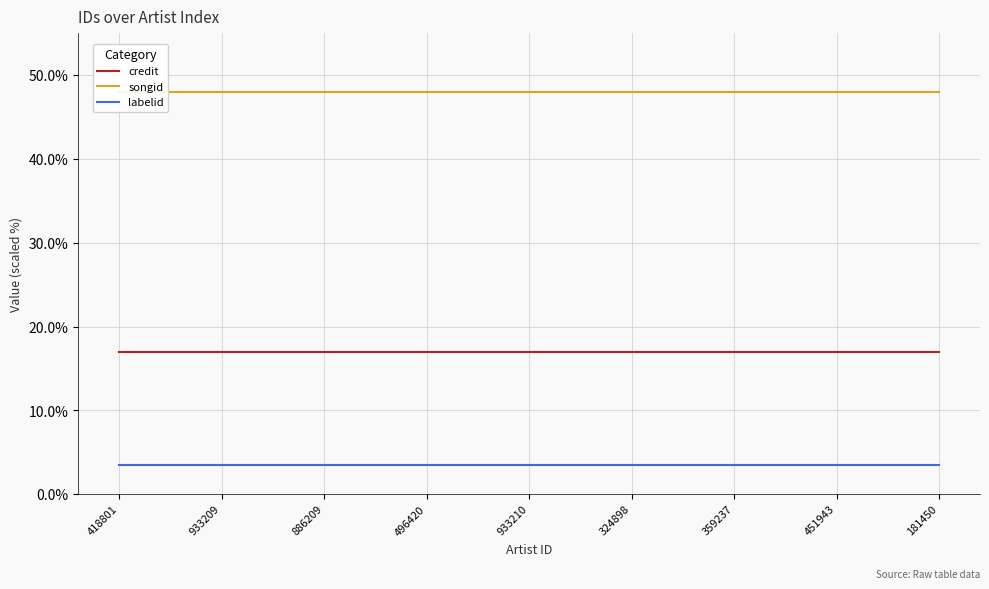

Reading right to left, list all the values displayed in this chart.

credit: 181450=17.0	451943=17.0	359237=17.0	324898=17.0	933210=17.0	496420=17.0	886209=17.0	933209=17.0	418801=17.0
songid: 181450=48.0	451943=48.0	359237=48.0	324898=48.0	933210=48.0	496420=48.0	886209=48.0	933209=48.0	418801=48.0
labelid: 181450=3.5	451943=3.5	359237=3.5	324898=3.5	933210=3.5	496420=3.5	886209=3.5	933209=3.5	418801=3.5